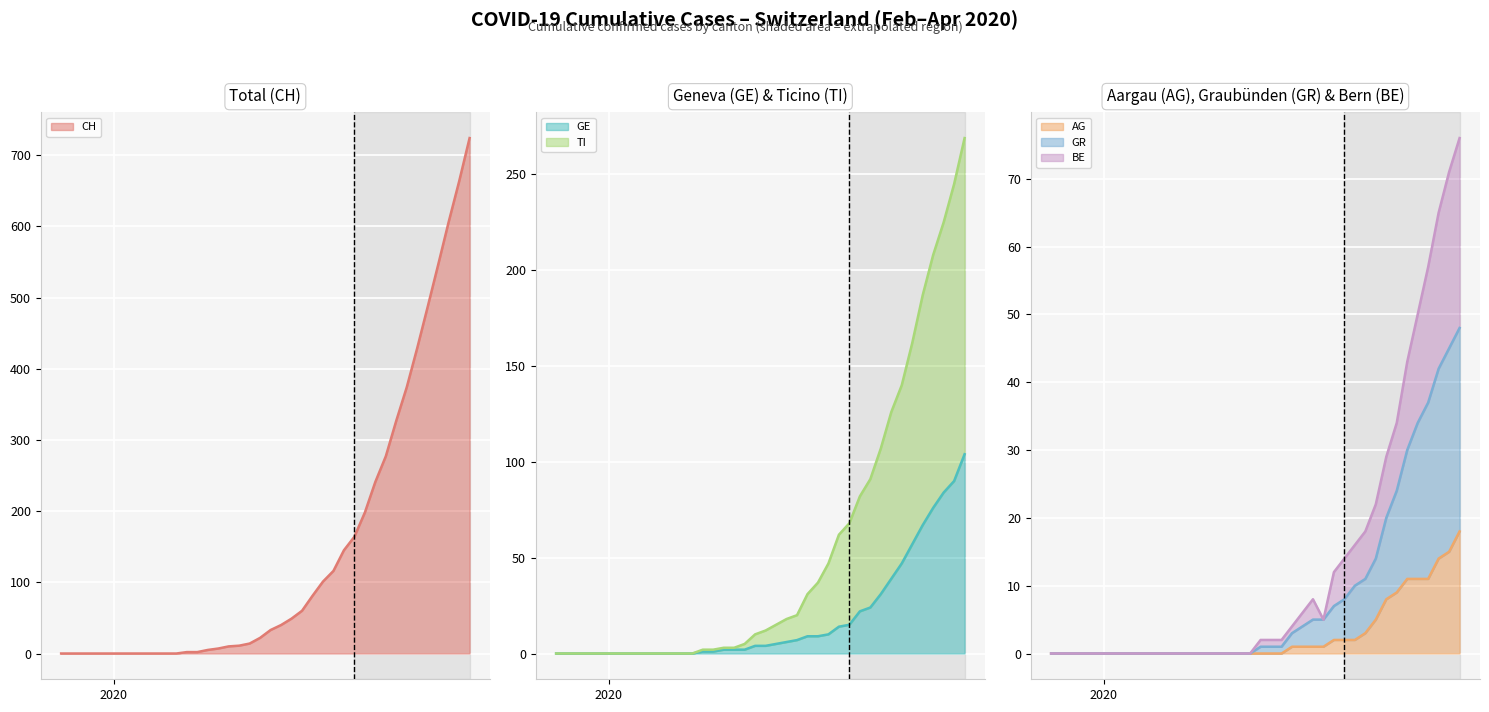

Which series has the largest range (max minus min)?

CH